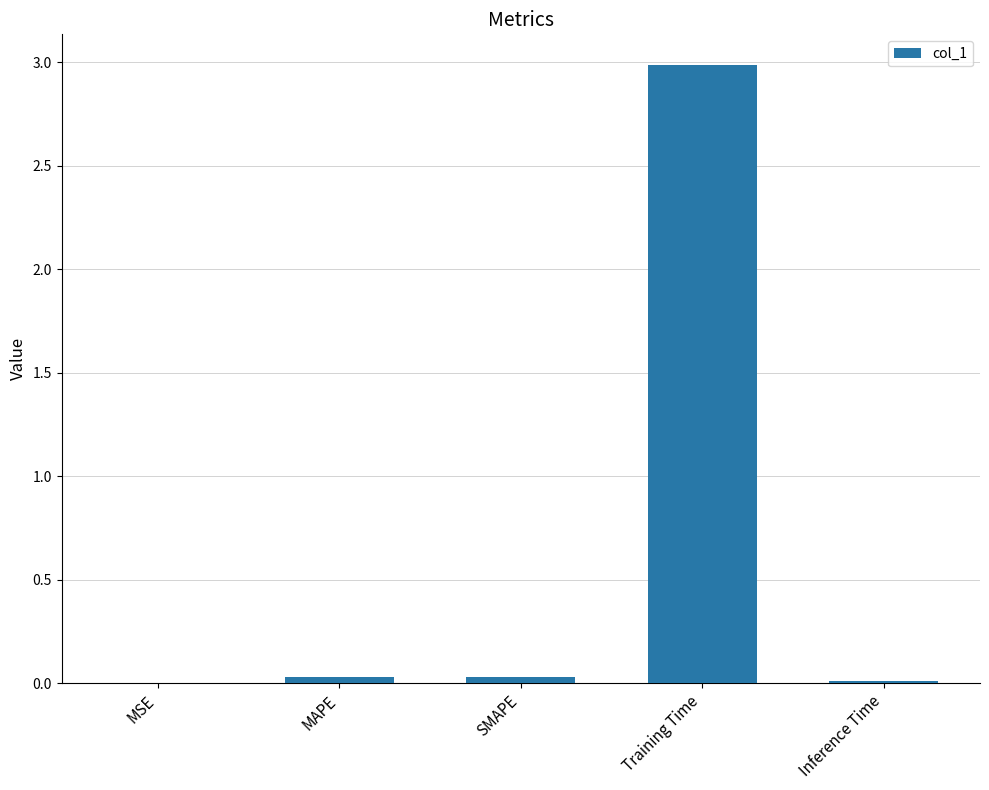

What is the difference between the values at Training Time and MSE?

3.0